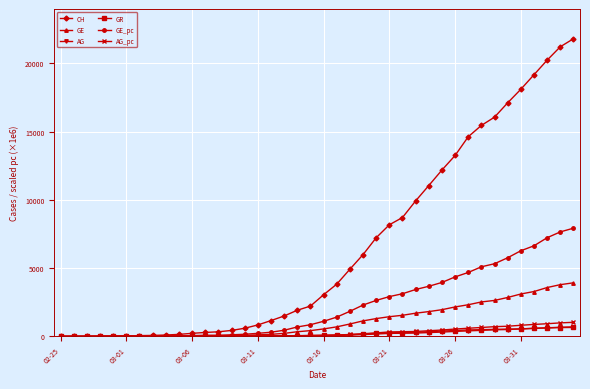

What is the maximum value shown in the chart?

21812.0